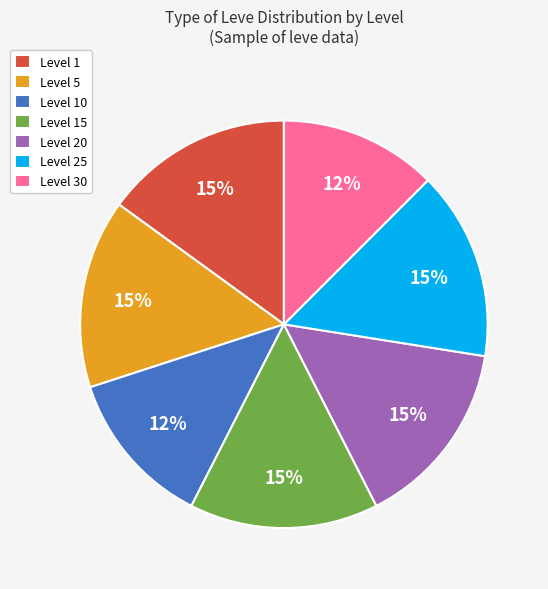

To the nearest percent, what percentage of the pie is Level 5?

15%